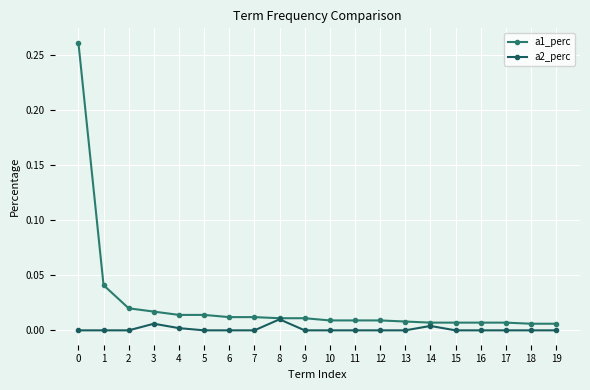

Is the value of a2_perc at 0 greater than the value of a1_perc at 4?

No